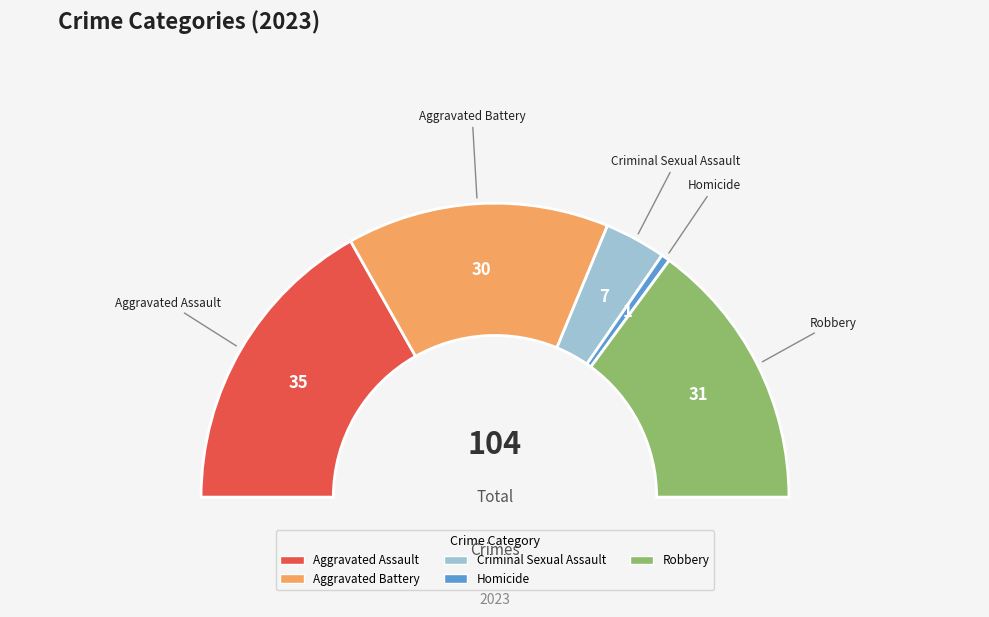

To the nearest percent, what is the difference between the largest and smallest slice percentages?

33%